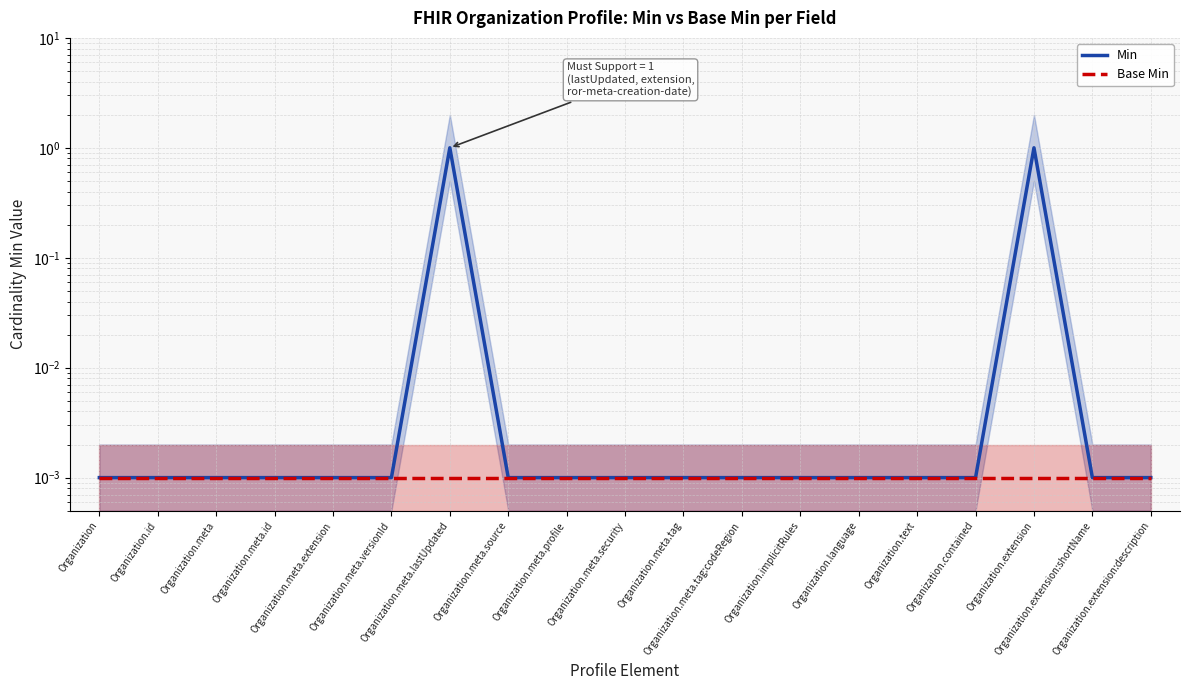

Rank the categories by Min value from highest to lowest.

Organization.meta.lastUpdated, Organization.extension, Organization, Organization.id, Organization.meta, Organization.meta.id, Organization.meta.extension, Organization.meta.versionId, Organization.meta.source, Organization.meta.profile, Organization.meta.security, Organization.meta.tag, Organization.meta.tag:codeRegion, Organization.implicitRules, Organization.language, Organization.text, Organization.contained, Organization.extension:shortName, Organization.extension:description